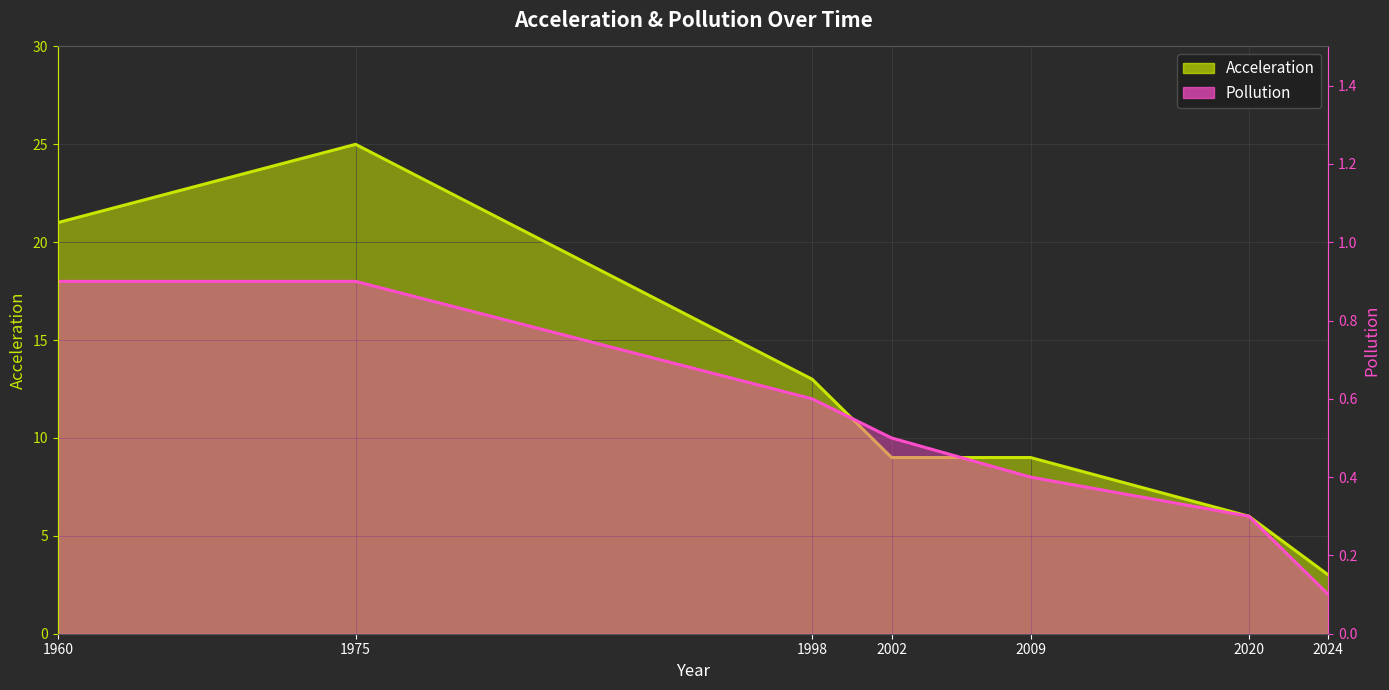

True or false: Pollution and Acceleration intersect in this chart.

False